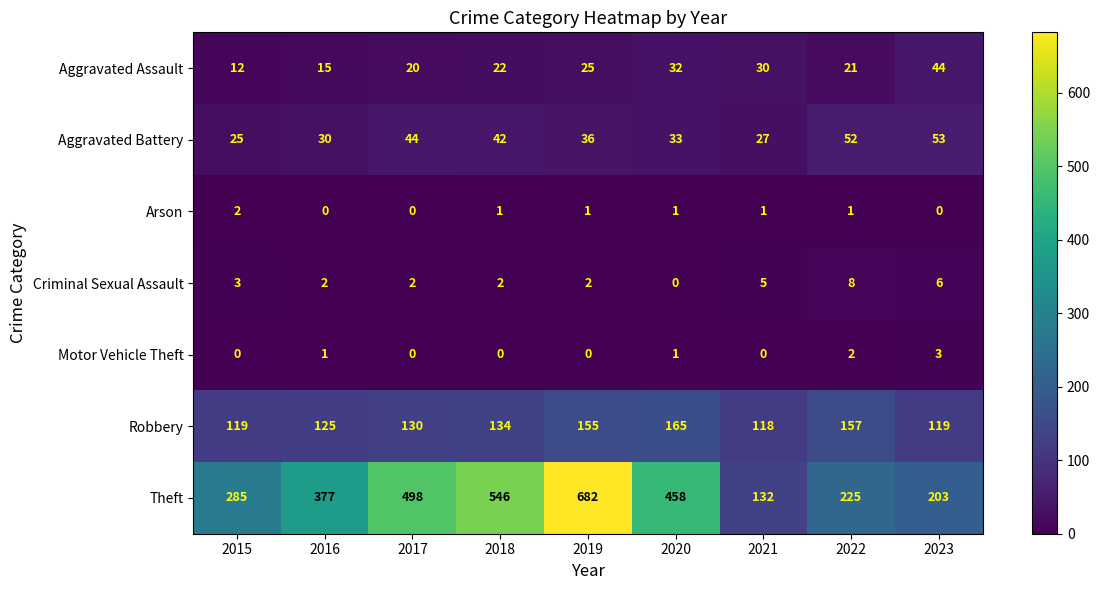

Is the value of Aggravated Assault at 2023 greater than the value of Motor Vehicle Theft at 2017?

Yes